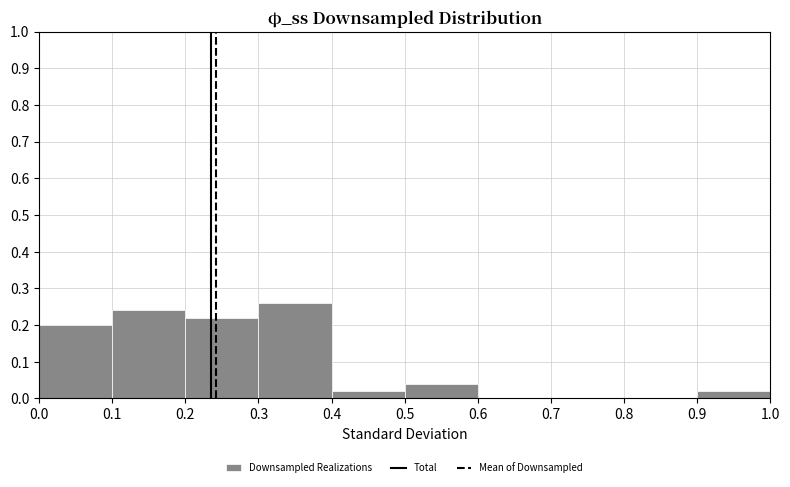

Reading left to right, list every bar in this chart as the range it spans on the x-axis followed by its height. The values are not printed on the chart, so give them approximately, as read against the axis.

0.0 to 0.1: 0.20
0.1 to 0.2: 0.24
0.2 to 0.3: 0.22
0.3 to 0.4: 0.26
0.4 to 0.5: 0.02
0.5 to 0.6: 0.04
0.6 to 0.7: 0
0.7 to 0.8: 0
0.8 to 0.9: 0
0.9 to 1.0: 0.02